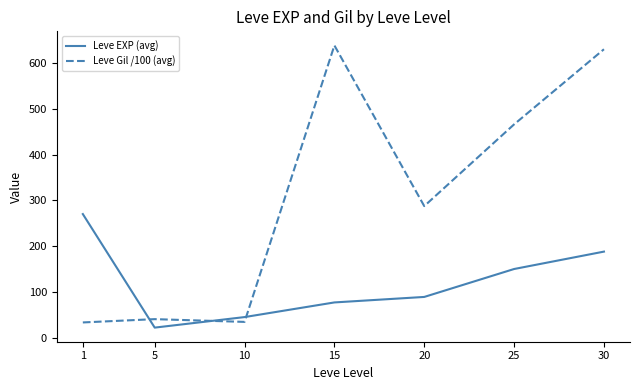

At which category does Leve Gil /100 (avg) reach its first local peak?

5